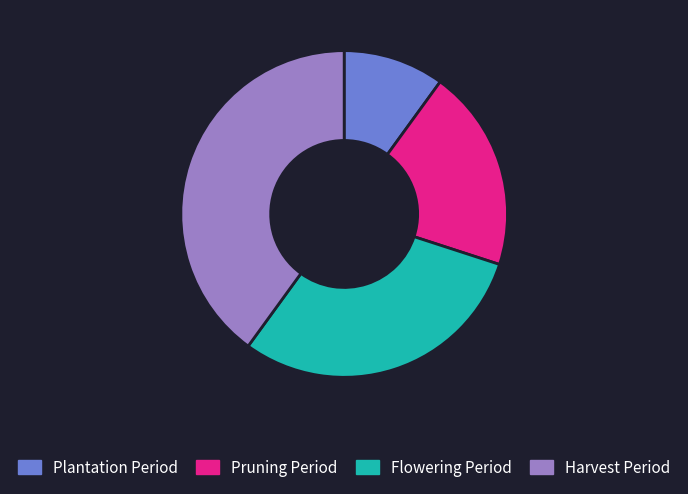

Is the sum of Pruning Period and Harvest Period greater than half?

Yes